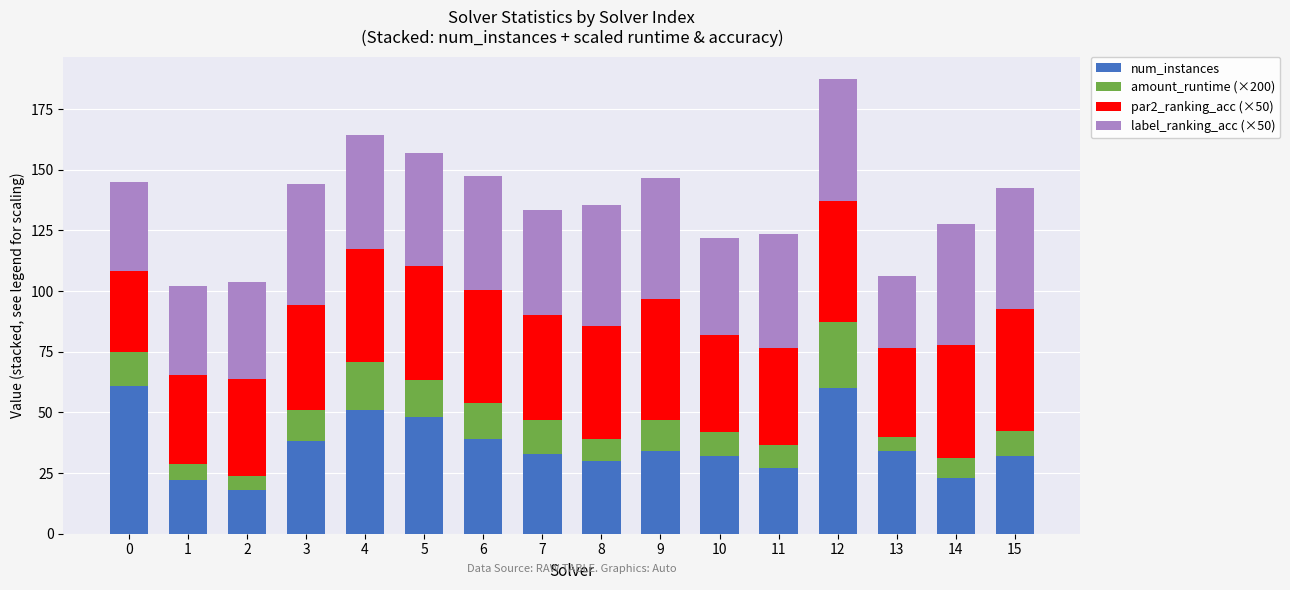

What is the value of the num_instances bar at the 14th from the left?

34.0